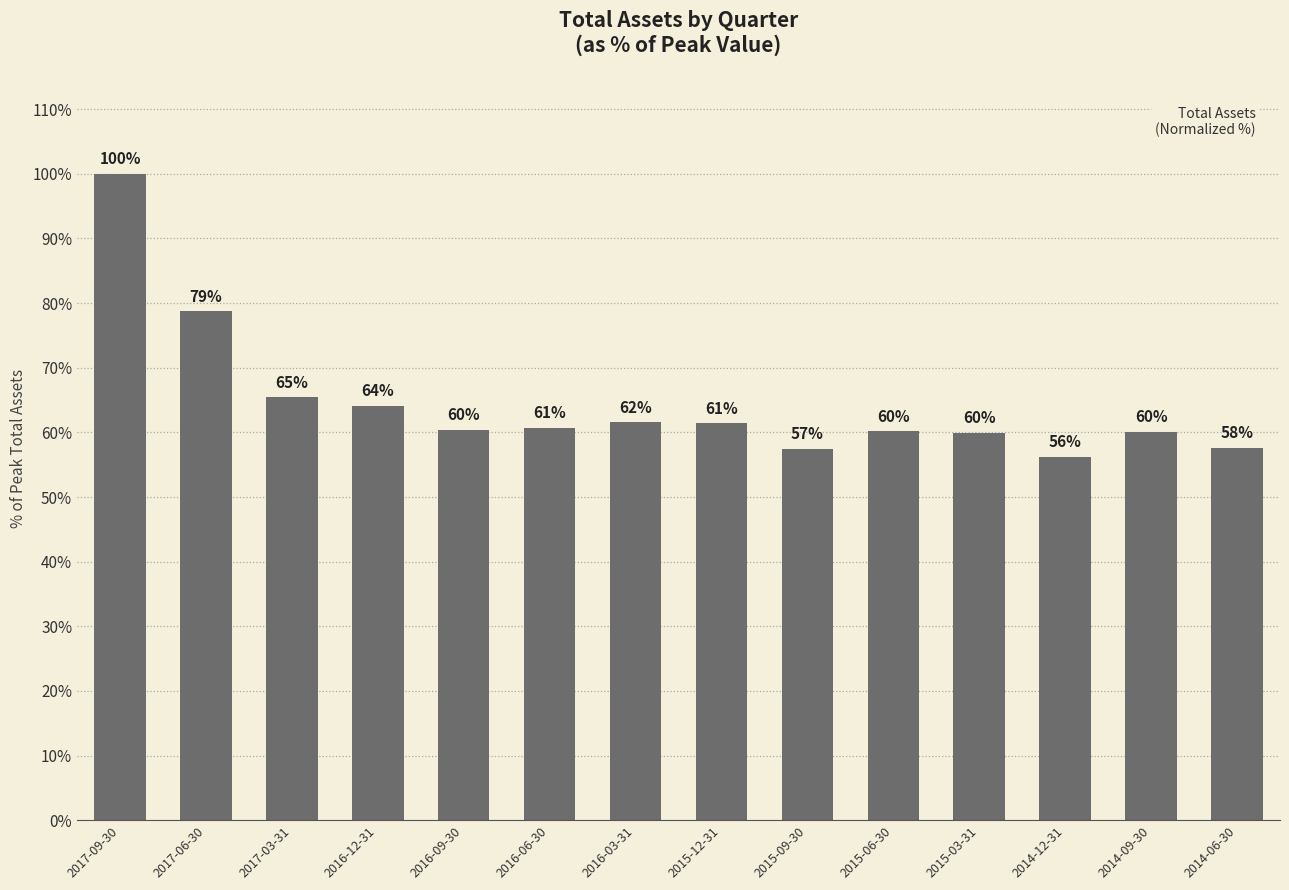

Which label corresponds to the largest value in the chart?

2017-09-30